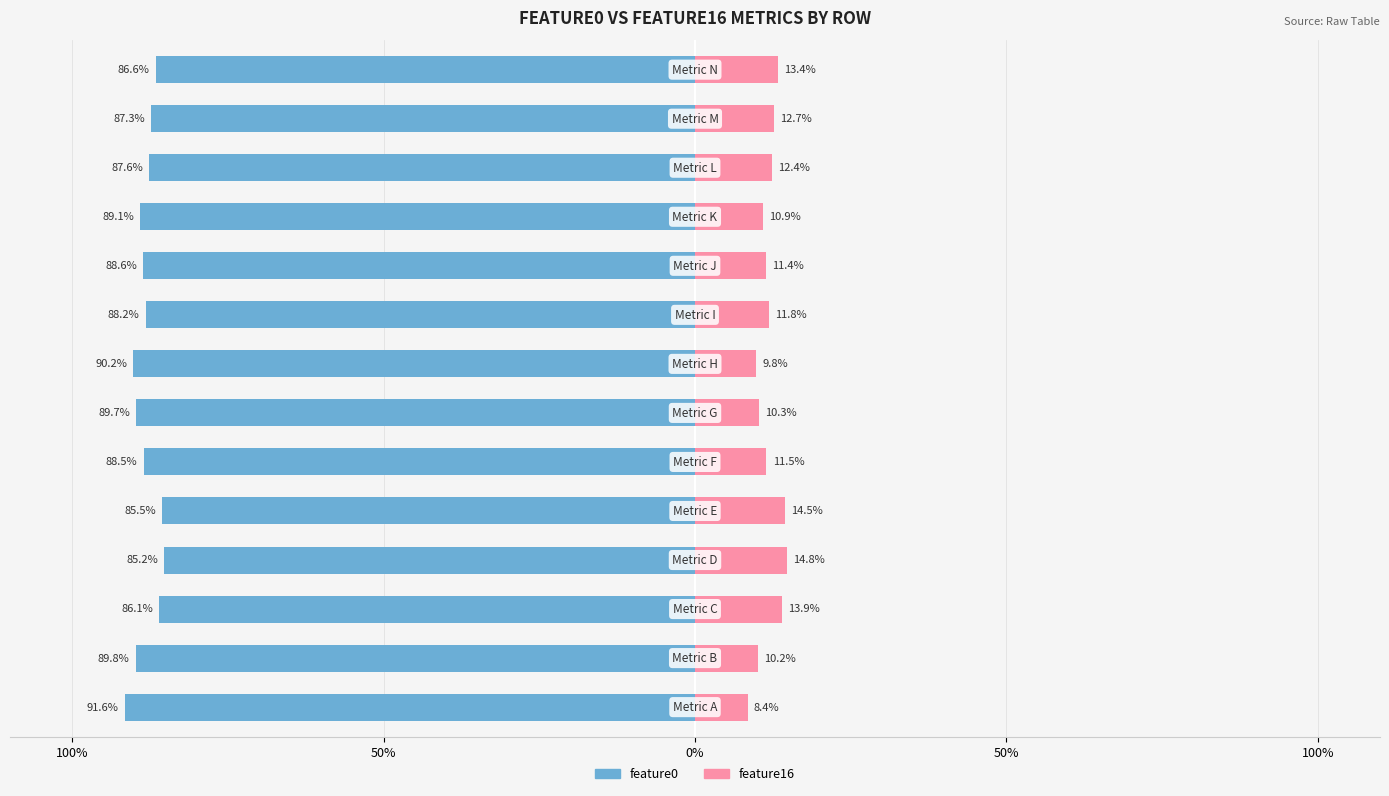

What is the value of the feature16 bar at the 1st from the left?

8.4